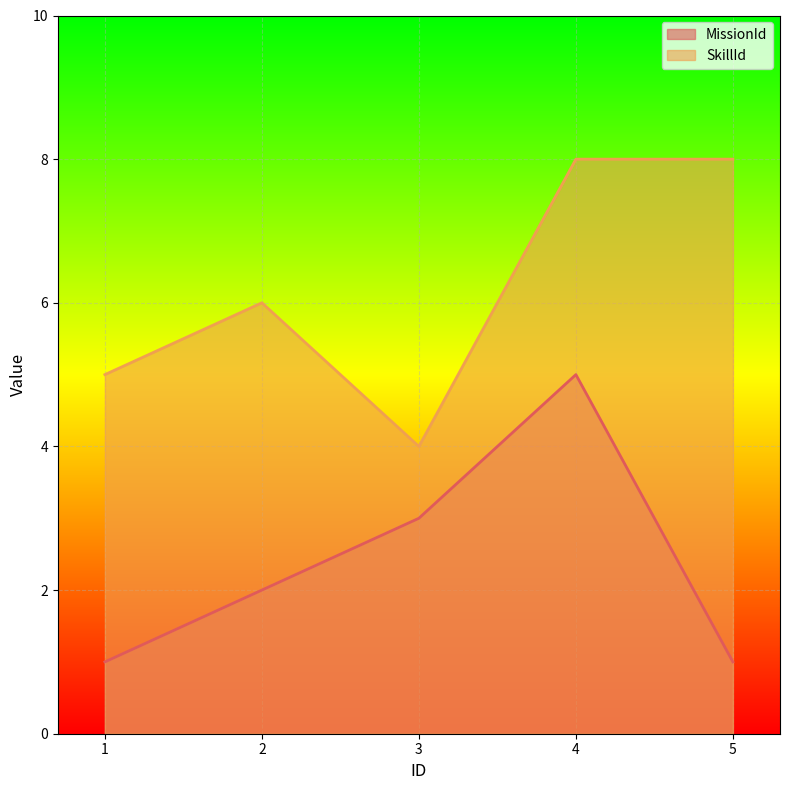

At how many categories does at least one series exceed 4?

4